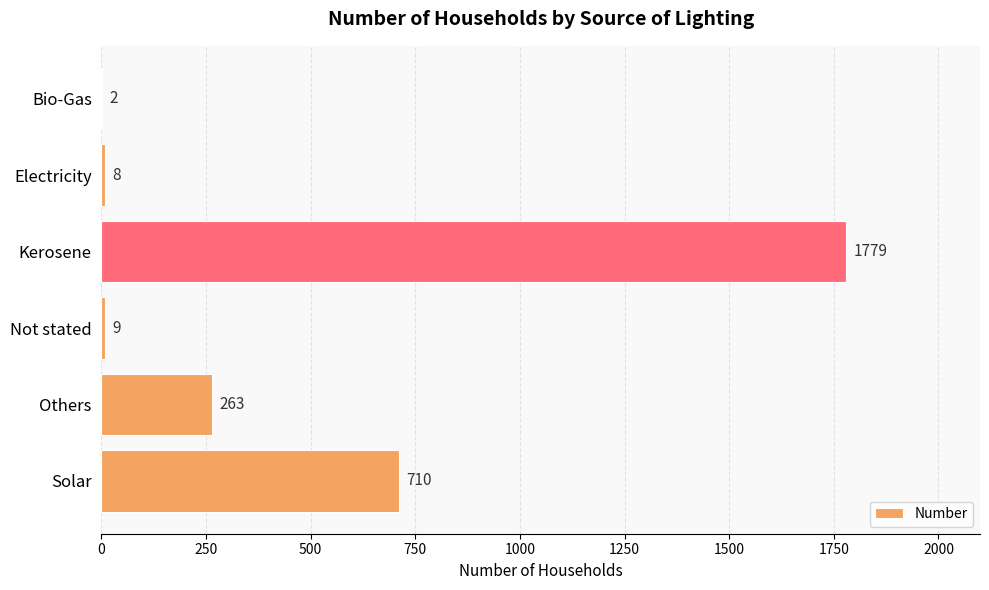

Are the bars horizontal?

Yes